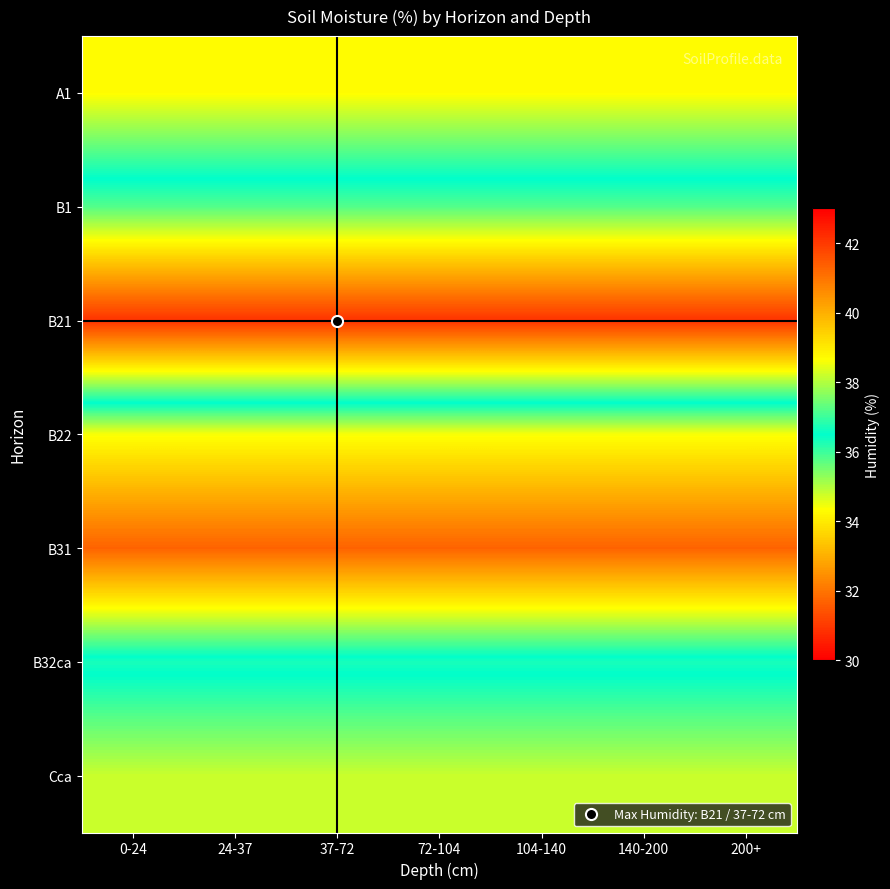

What is the spread (max minus min) of values at 72-104?

10.4